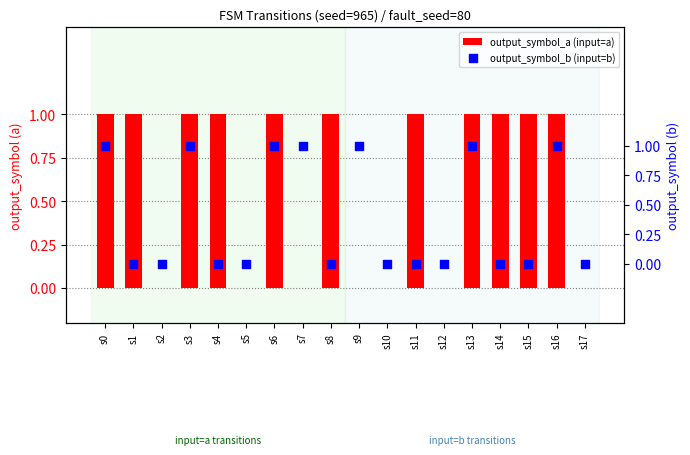

What is the total value across all series at s4?

1